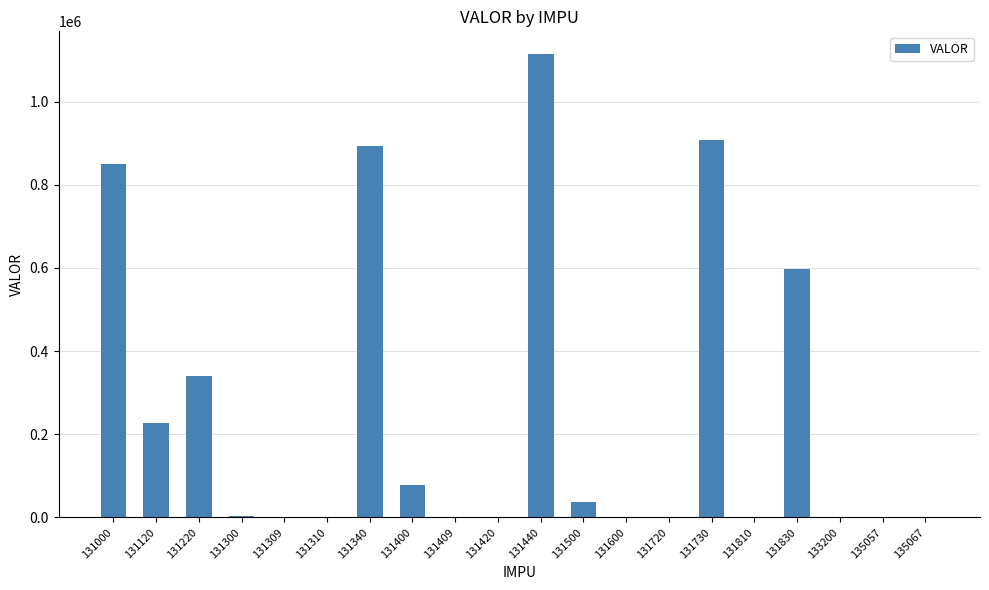

Where is the data nearest to the value 556750?

131830